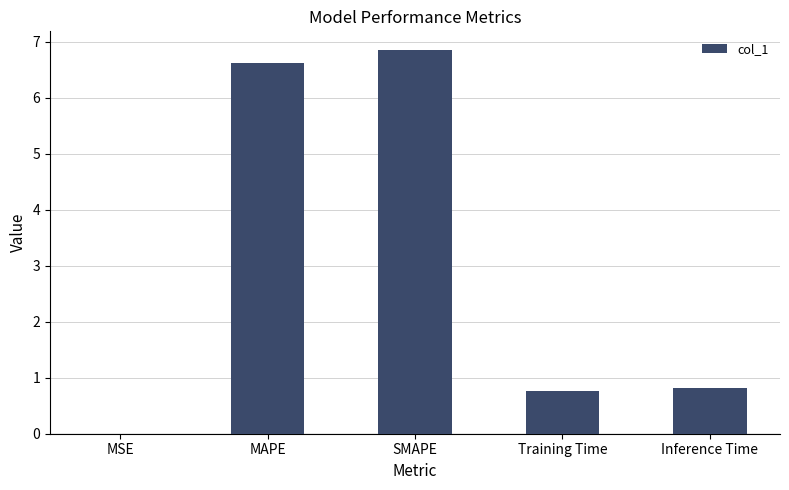

Which label corresponds to the largest value in the chart?

SMAPE